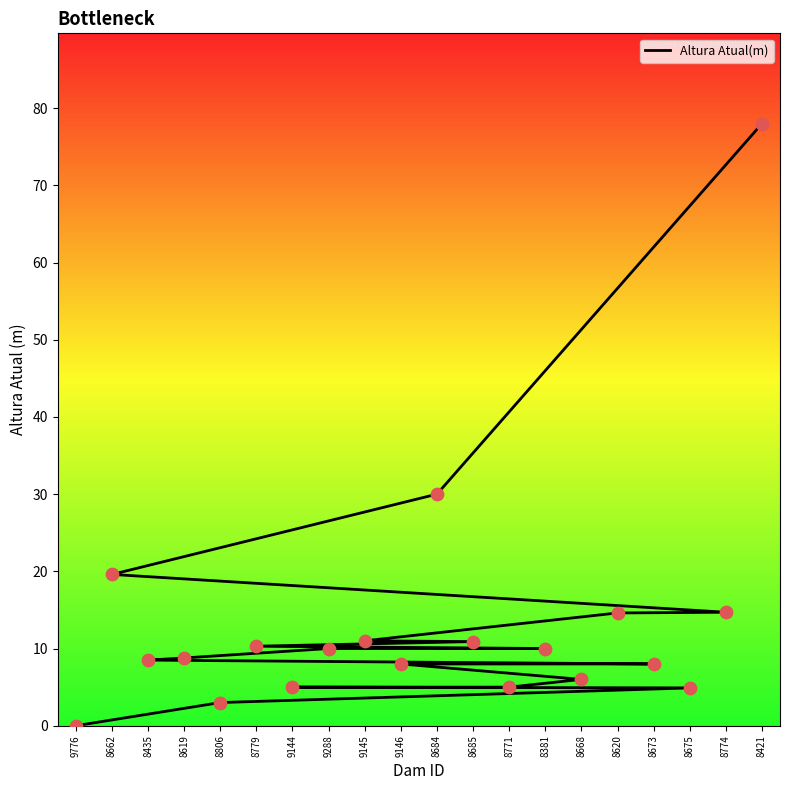

Between 8620 and 9144, which is larger?

8620